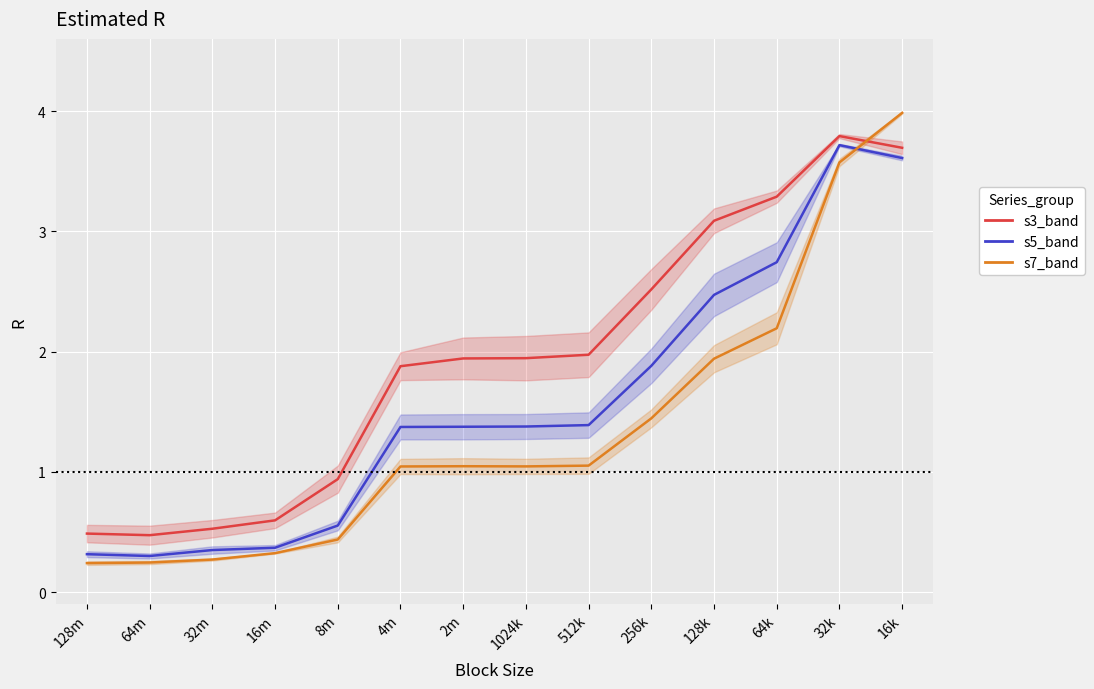

What is the label of the 11th point from the right?

16m